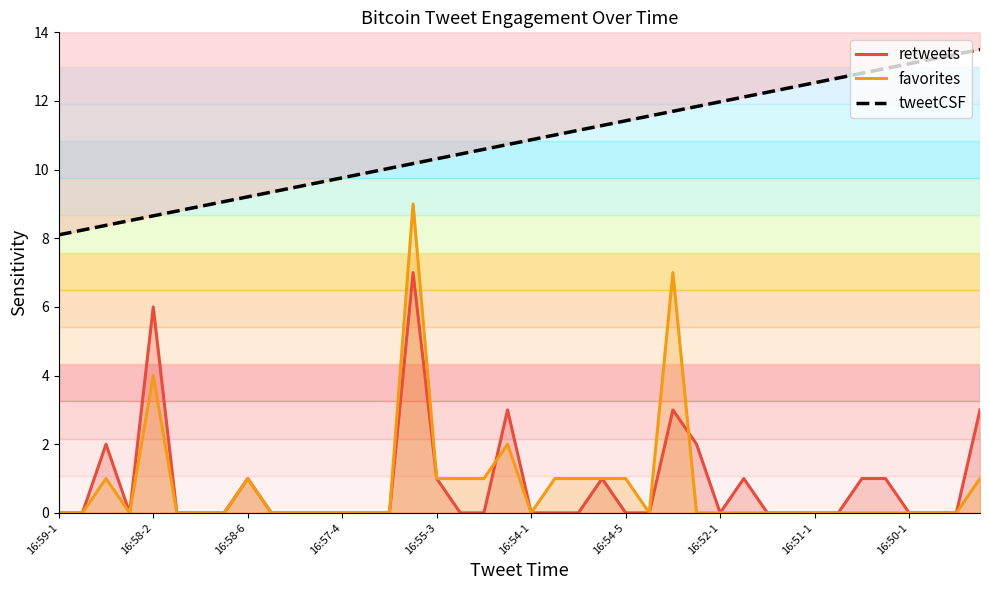

True or false: favorites has more than 1 interior local peaks.

True